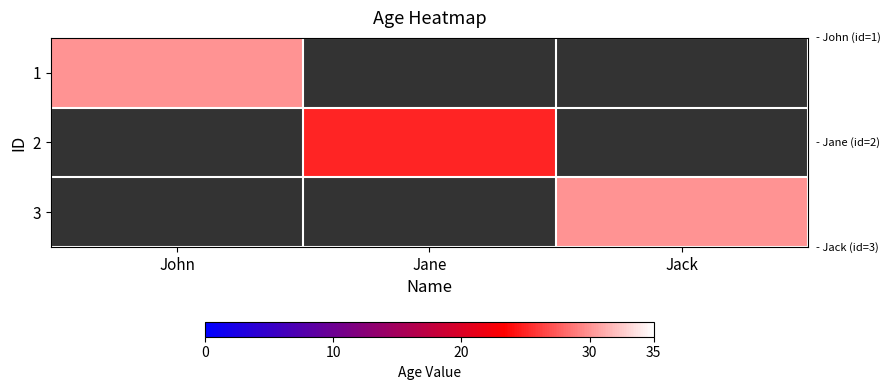

Reading left to right, list all the values displayed in this chart.

1: John=30	Jane=0	Jack=0
2: John=0	Jane=25	Jack=0
3: John=0	Jane=0	Jack=30